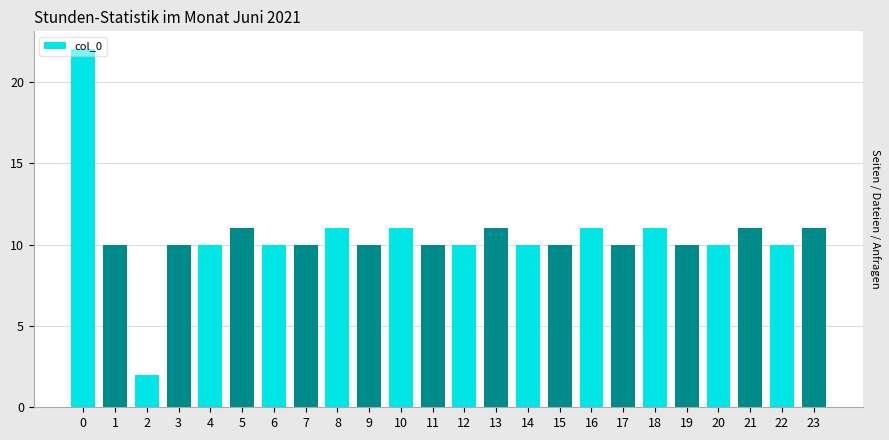

What is the approximate value at 9, to the nearest 5?

10